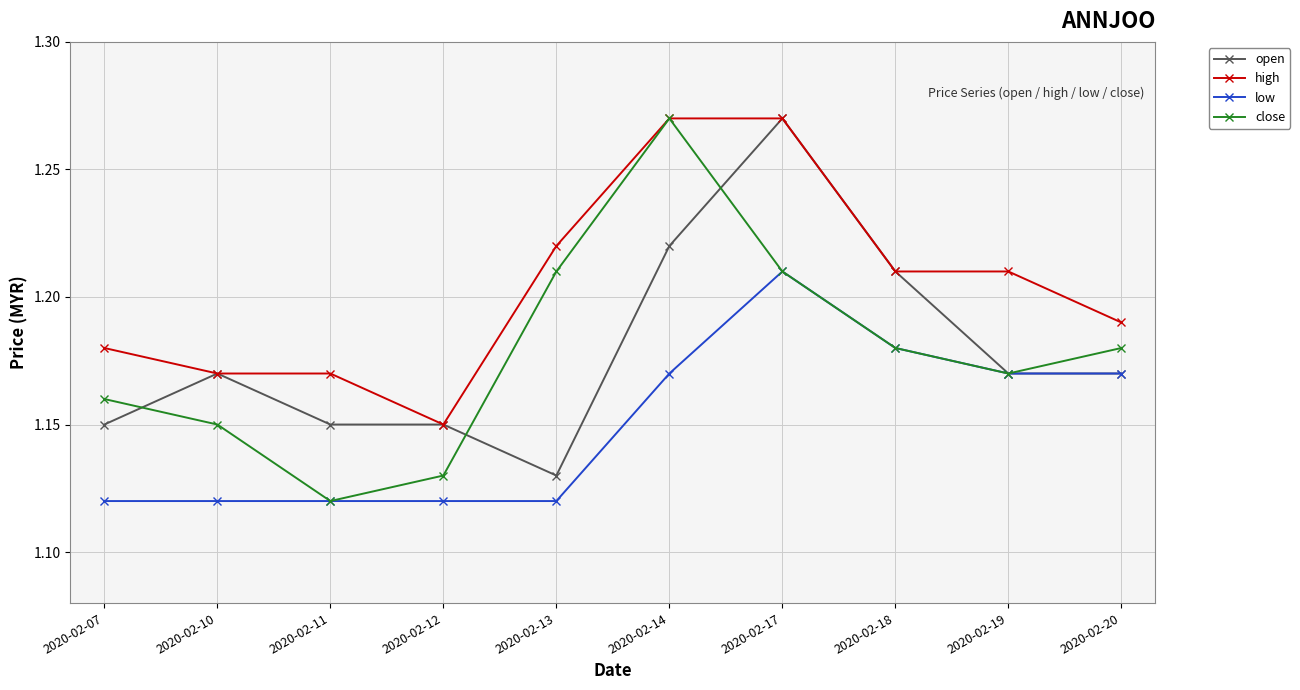

What is the total value across all series at 2020-02-07?

4.6